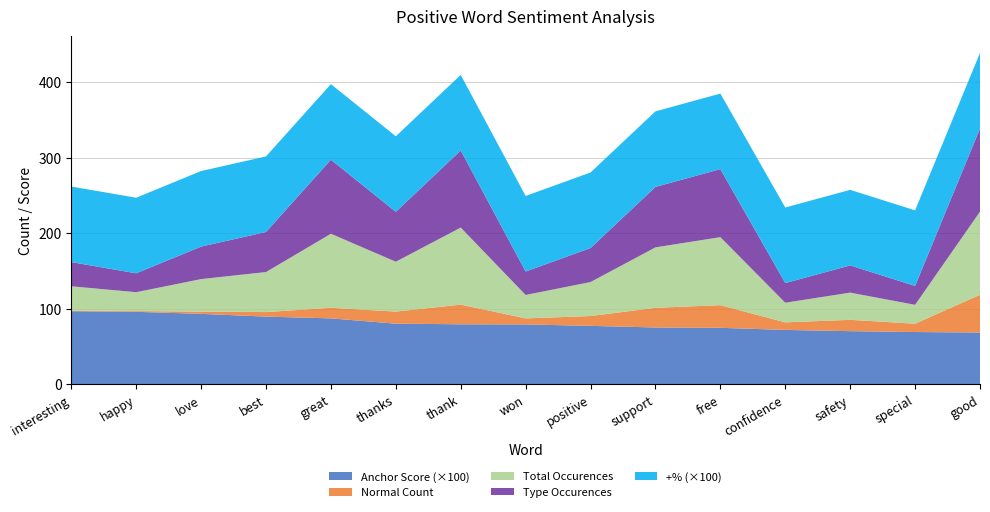

Reading left to right, extract all data points from this chart.

anchor score: interesting=1.0	happy=1.0	love=0.9	best=0.9	great=0.9	thanks=0.8	thank=0.8	won=0.8	positive=0.8	support=0.8	free=0.8	confidence=0.7	safety=0.7	special=0.7	good=0.7
total occurences: interesting=32.0	happy=25.0	love=43.0	best=53.0	great=98.0	thanks=66.0	thank=102.0	won=31.0	positive=45.0	support=80.0	free=90.0	confidence=26.0	safety=36.0	special=25.0	good=110.0
type occurences: interesting=32.0	happy=25.0	love=43.0	best=53.0	great=98.0	thanks=66.0	thank=102.0	won=31.0	positive=45.0	support=80.0	free=90.0	confidence=26.0	safety=36.0	special=25.0	good=110.0
normal: interesting=1.0	happy=1.0	love=3.0	best=6.0	great=14.0	thanks=16.0	thank=26.0	won=8.0	positive=13.0	support=26.0	free=30.0	confidence=10.0	safety=15.0	special=11.0	good=50.0
+%: interesting=1.0	happy=1.0	love=1.0	best=1.0	great=1.0	thanks=1.0	thank=1.0	won=1.0	positive=1.0	support=1.0	free=1.0	confidence=1.0	safety=1.0	special=1.0	good=1.0